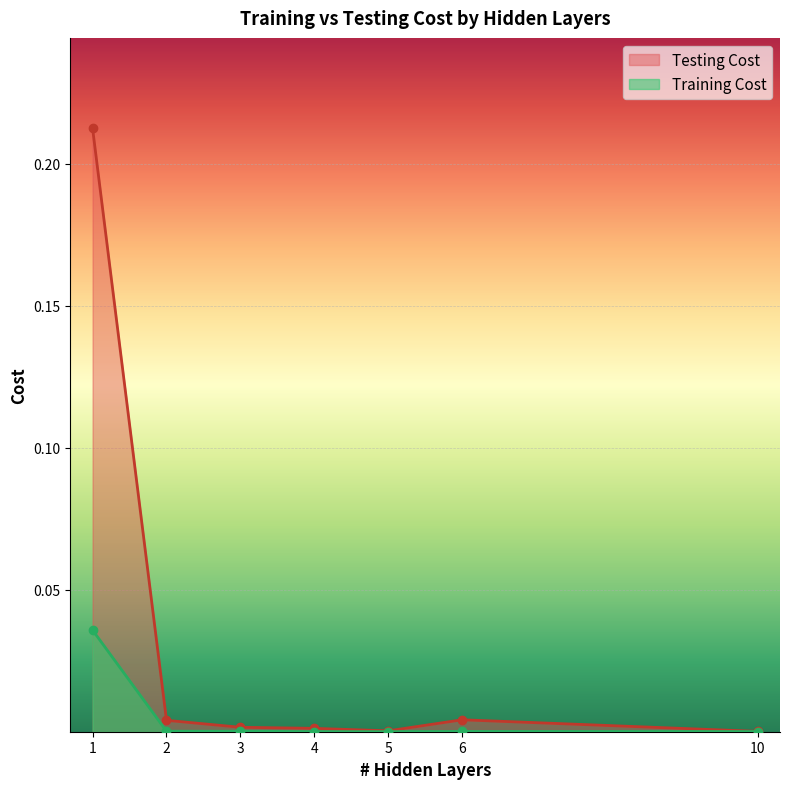

True or false: Training Cost and Testing Cost intersect in this chart.

False